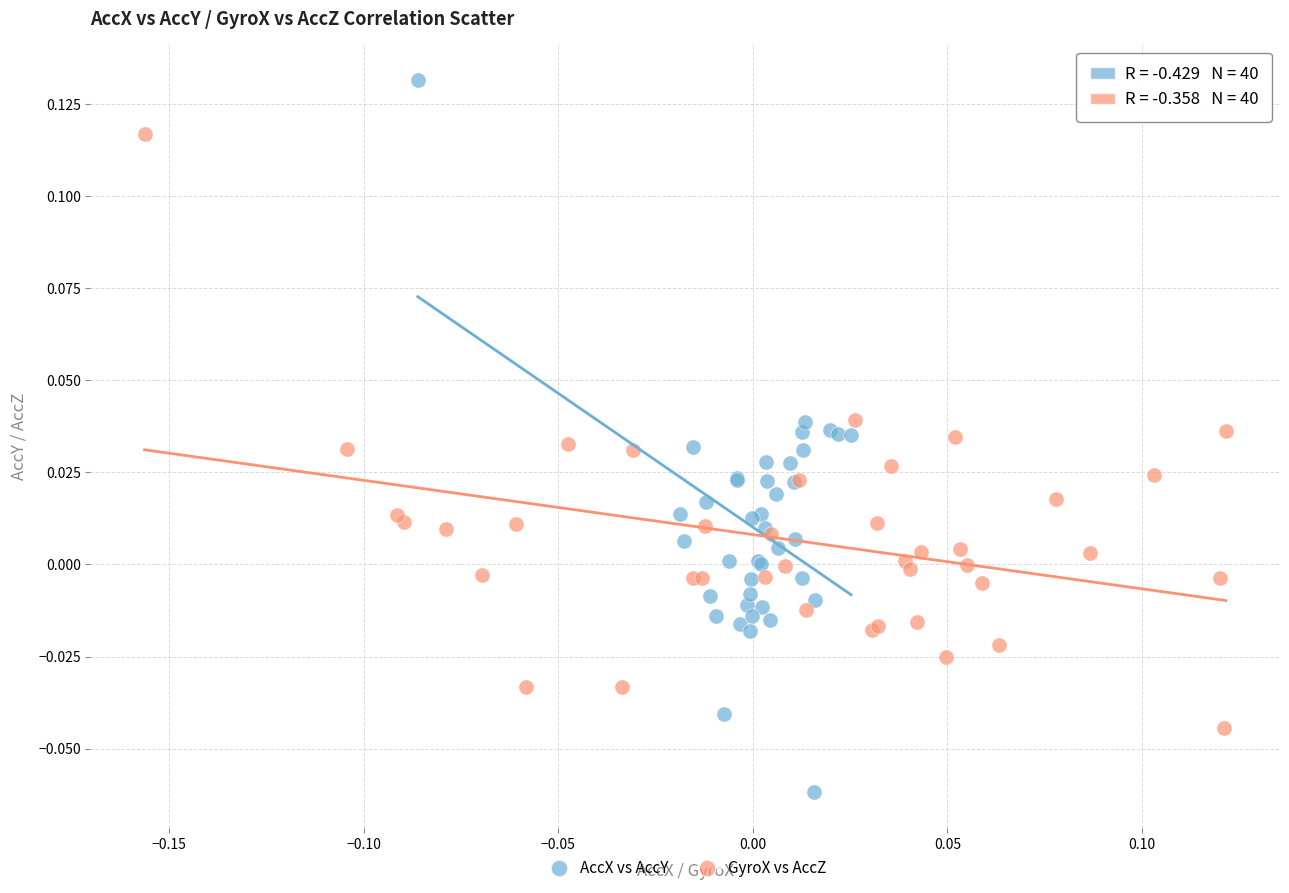

Which series contains the highest Y value?

AccX vs AccY